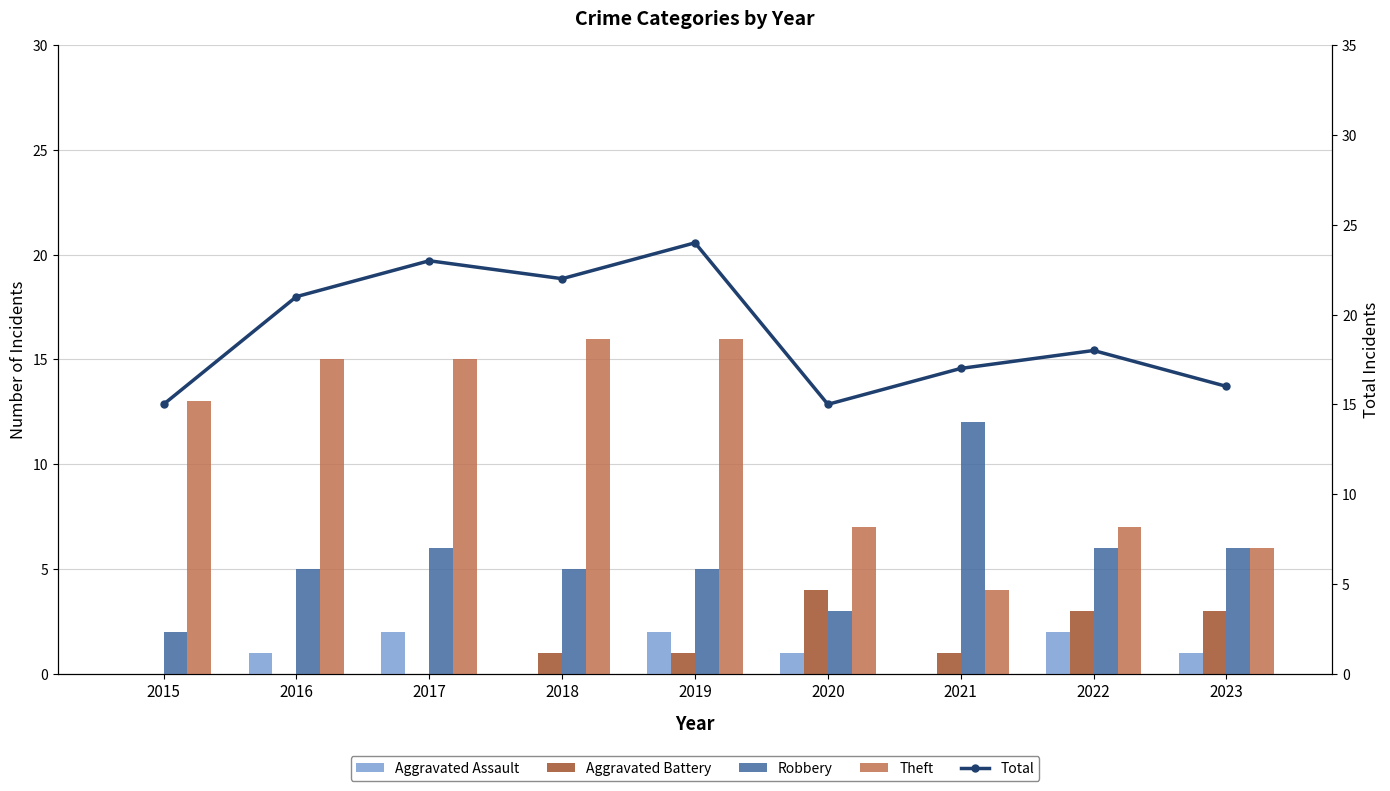

What is the average value of the Aggravated Assault series?

1